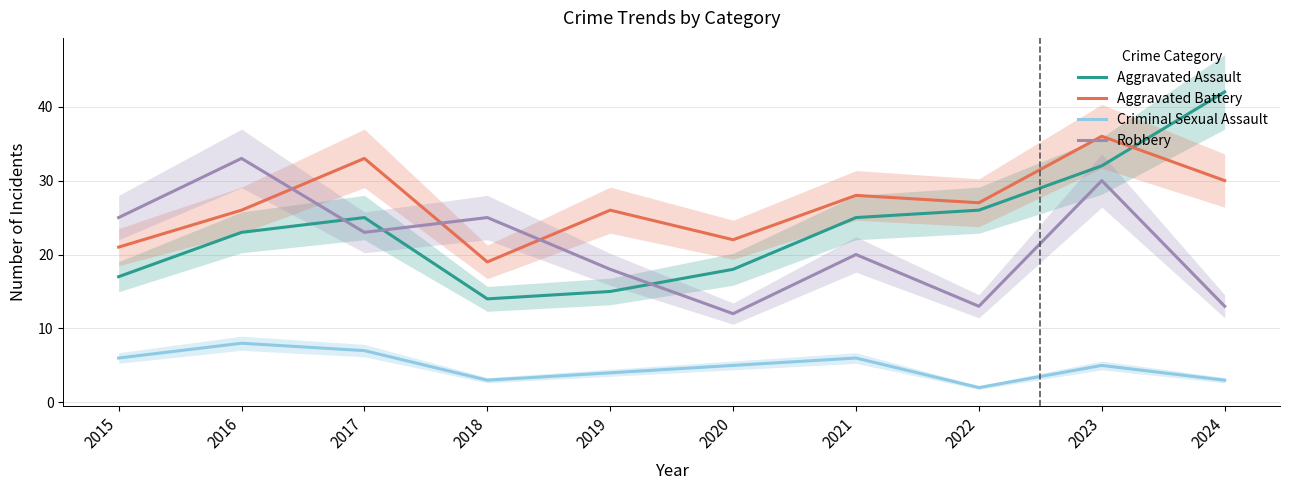

What is the value of the Criminal Sexual Assault point at the 8th from the left?

2